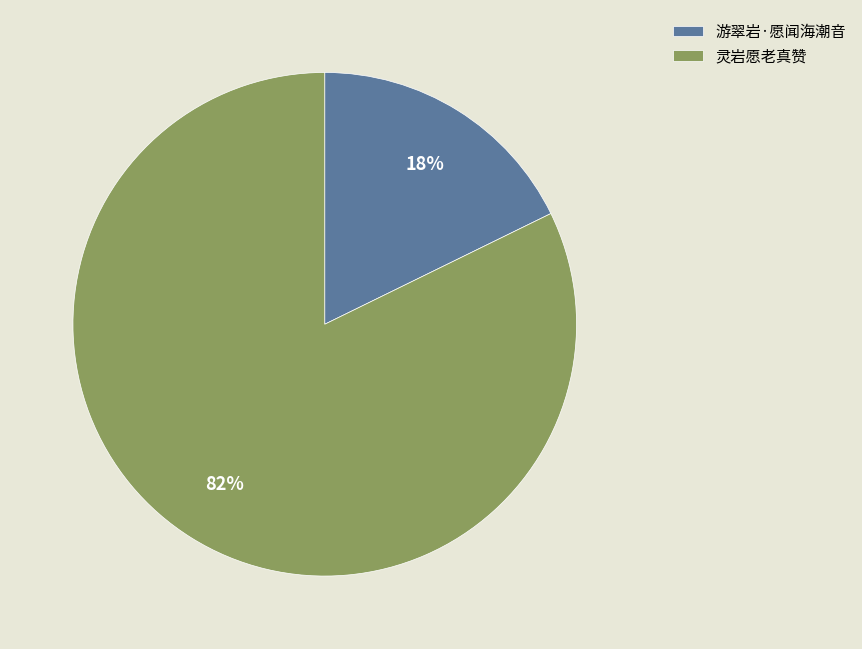

Between 游翠岩·愿闻海潮音 and 灵岩愿老真赞, which is larger?

灵岩愿老真赞